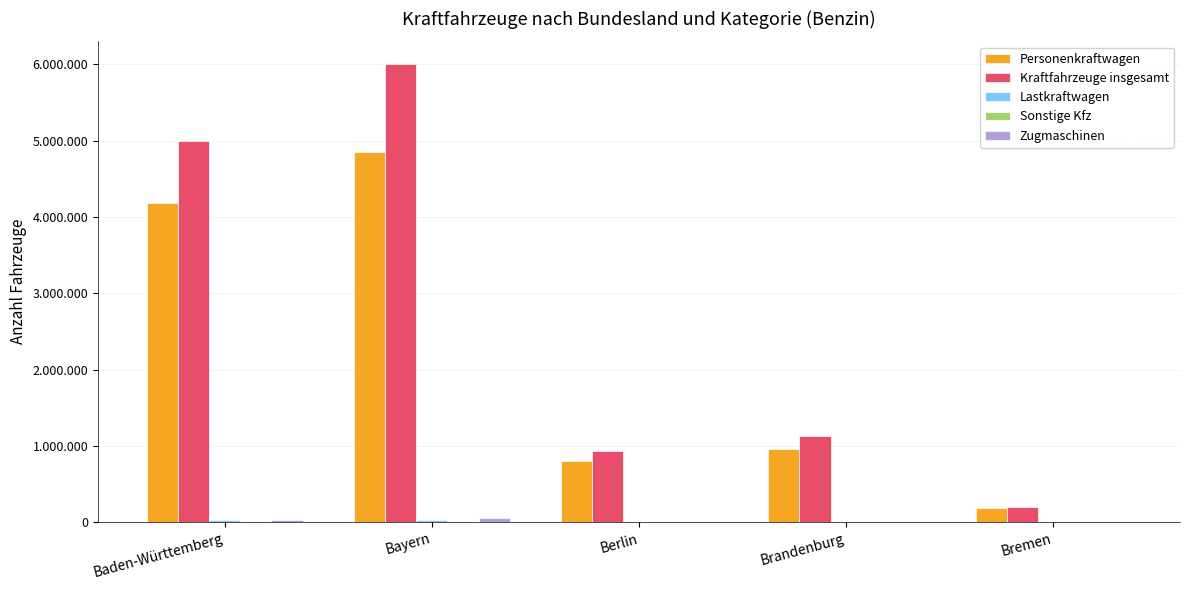

Are the bars grouped side by side (vs. stacked)?

Yes